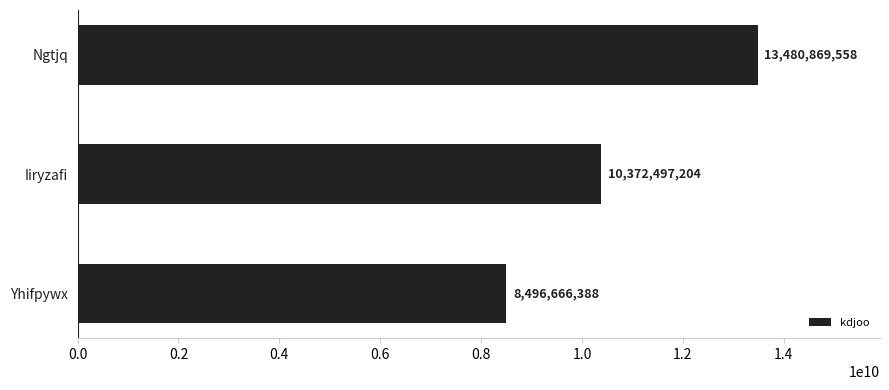

List the labels in order of value, largest first.

Ngtjq, Iiryzafi, Yhifpywx